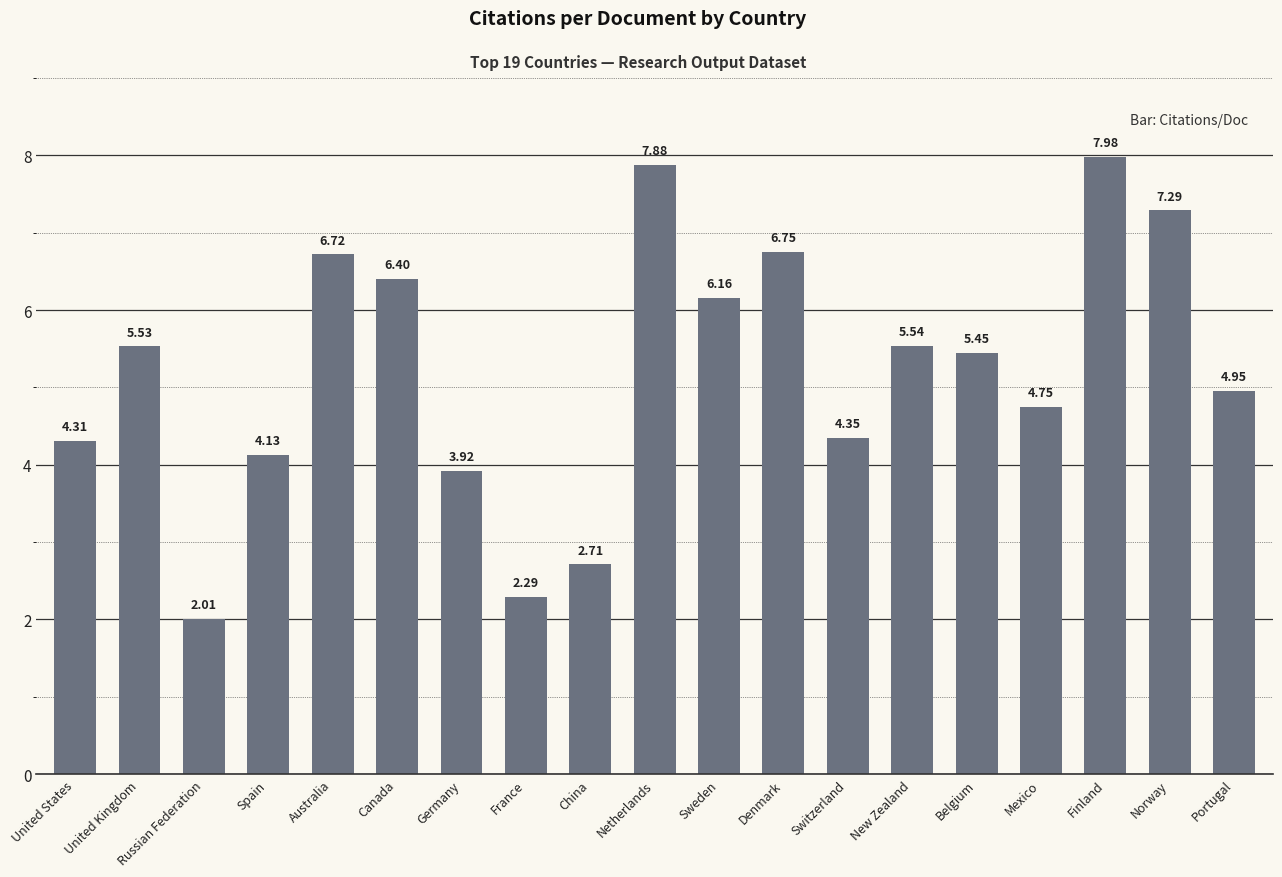

At which label does the data first exceed 5?

United Kingdom